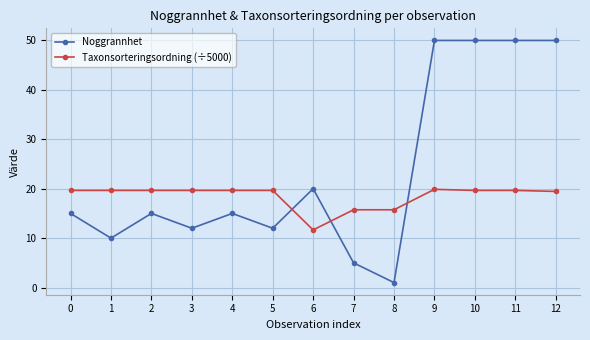

List the series in order of their peak value, highest first.

Noggrannhet, Taxonsorteringsordning (÷5000)